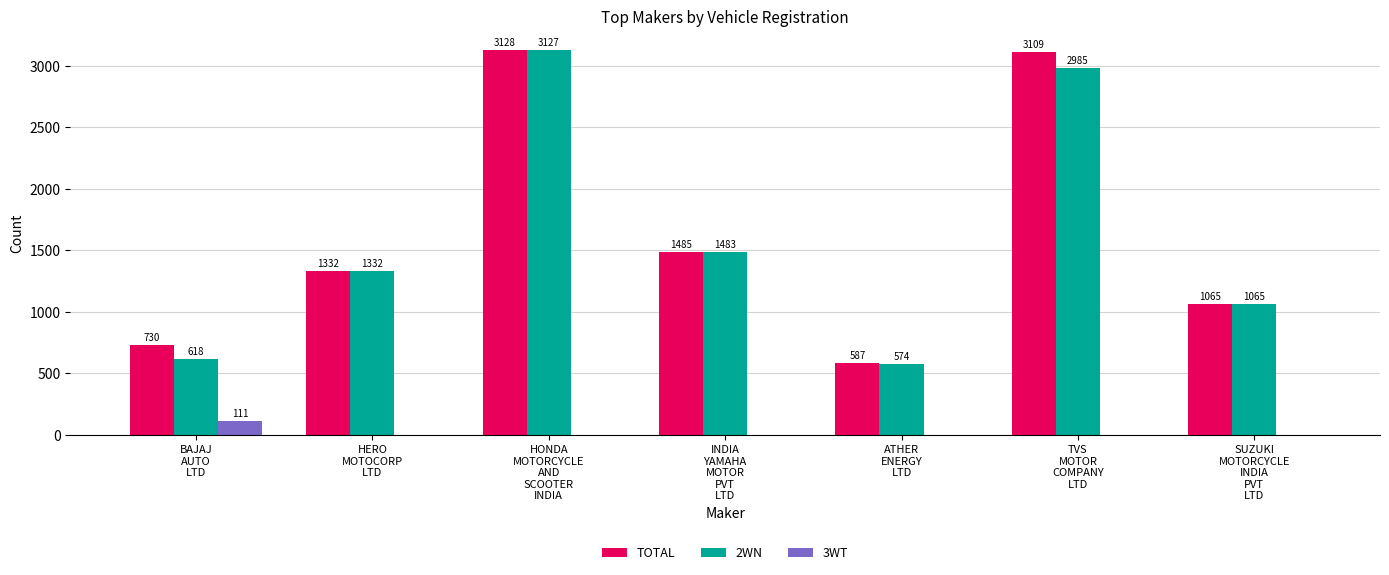

Is it true that 2WN equals 618 at BAJAJ
AUTO
LTD?

True